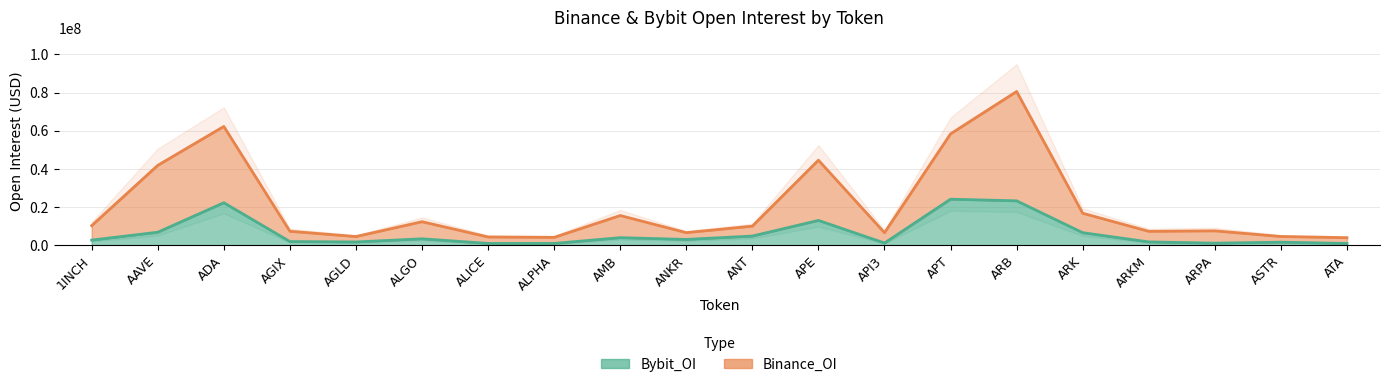

True or false: Binance_OI and Bybit_OI intersect in this chart.

False